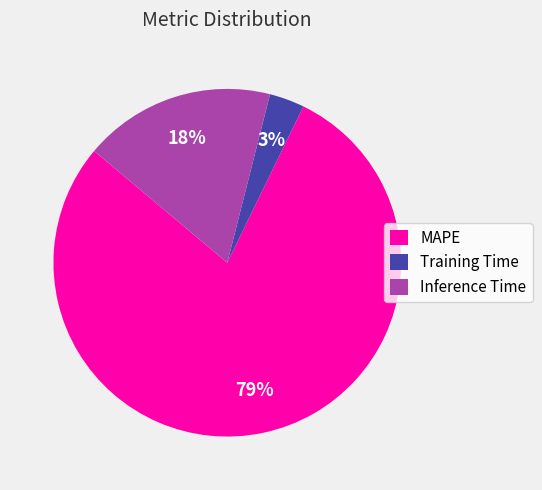

Is it true that MAPE is 79% of the pie?

True